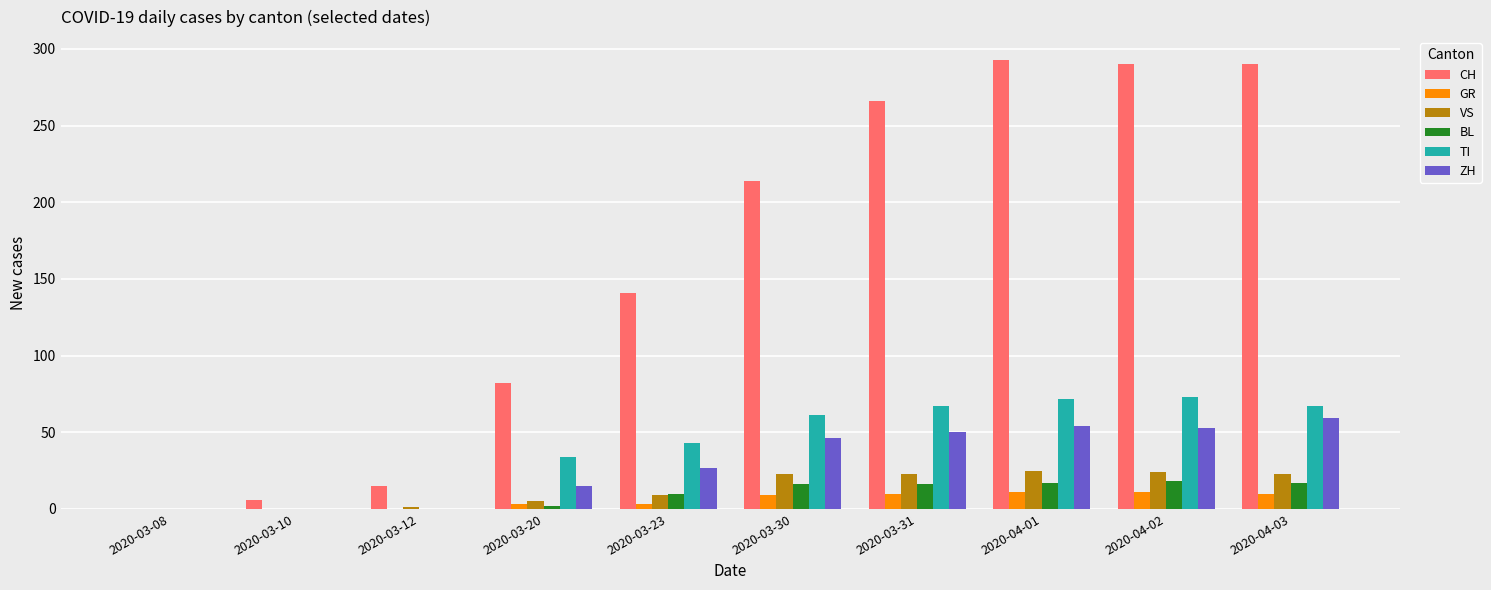

Is the value of BL at 2020-03-30 greater than the value of VS at 2020-03-12?

Yes